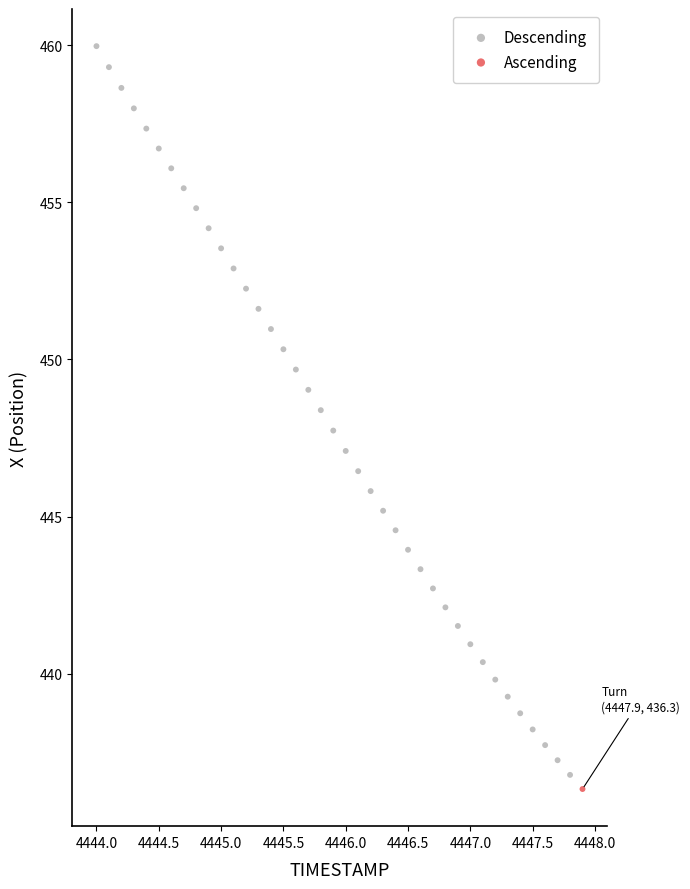

What are all the series names shown in the legend?

Descending, Ascending